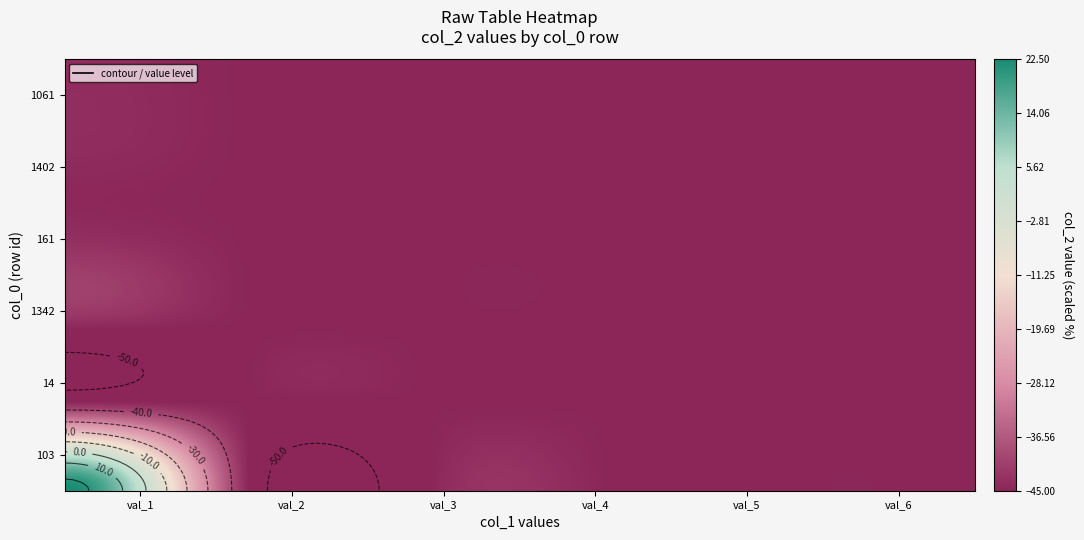

Which category has the highest value across all series?

col_0: 103